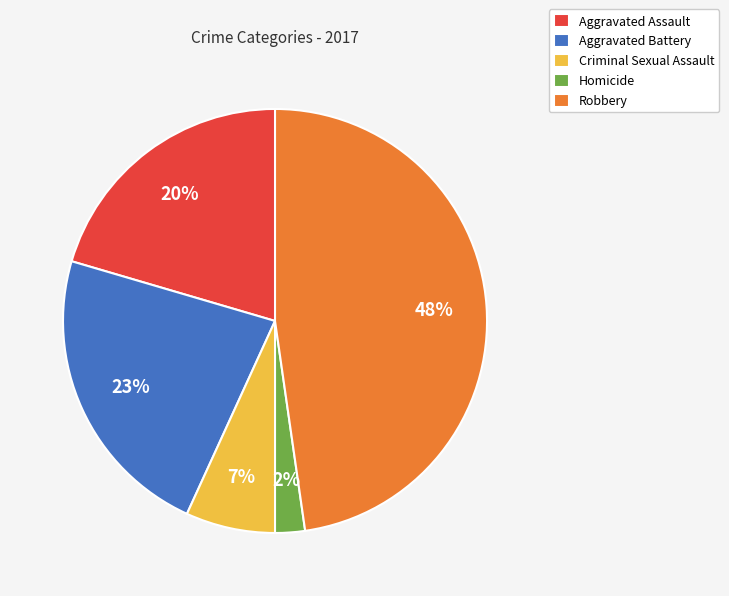

Is Aggravated Assault the majority of the pie?

No